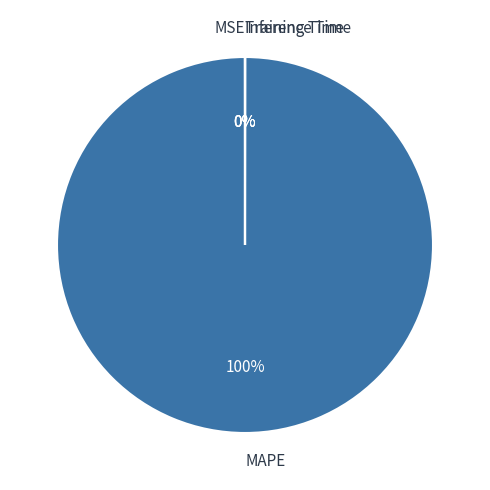

Which category has the biggest portion of the pie?

MAPE